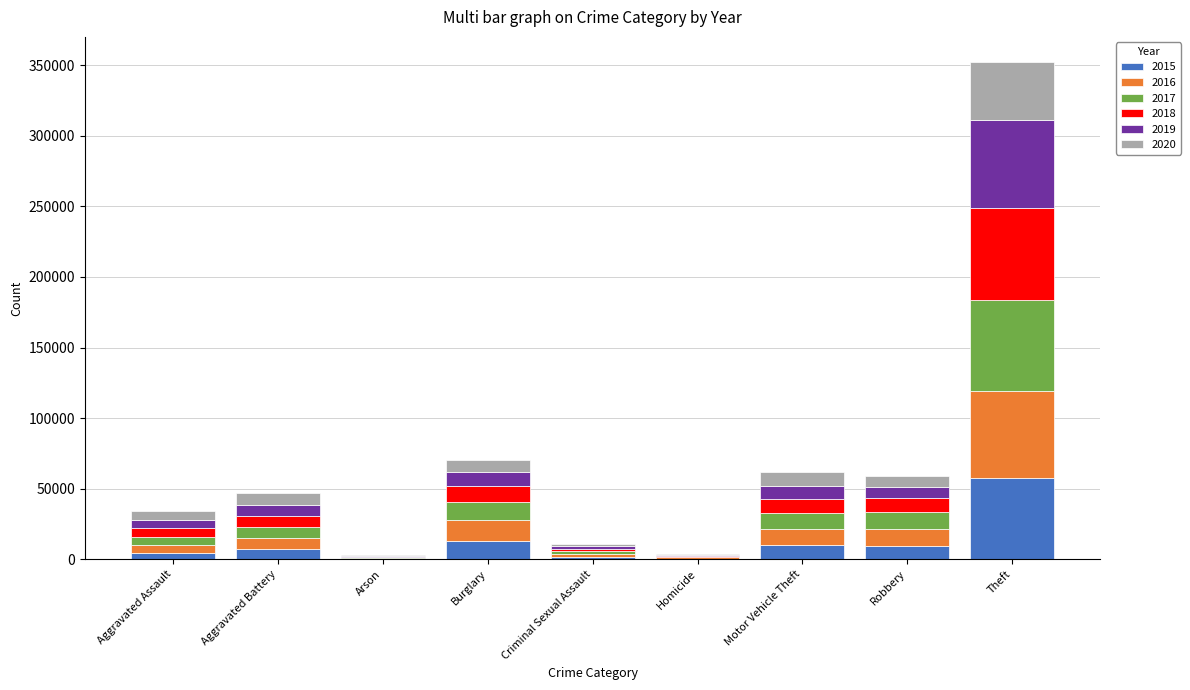

How many distinct data groups are displayed?

6